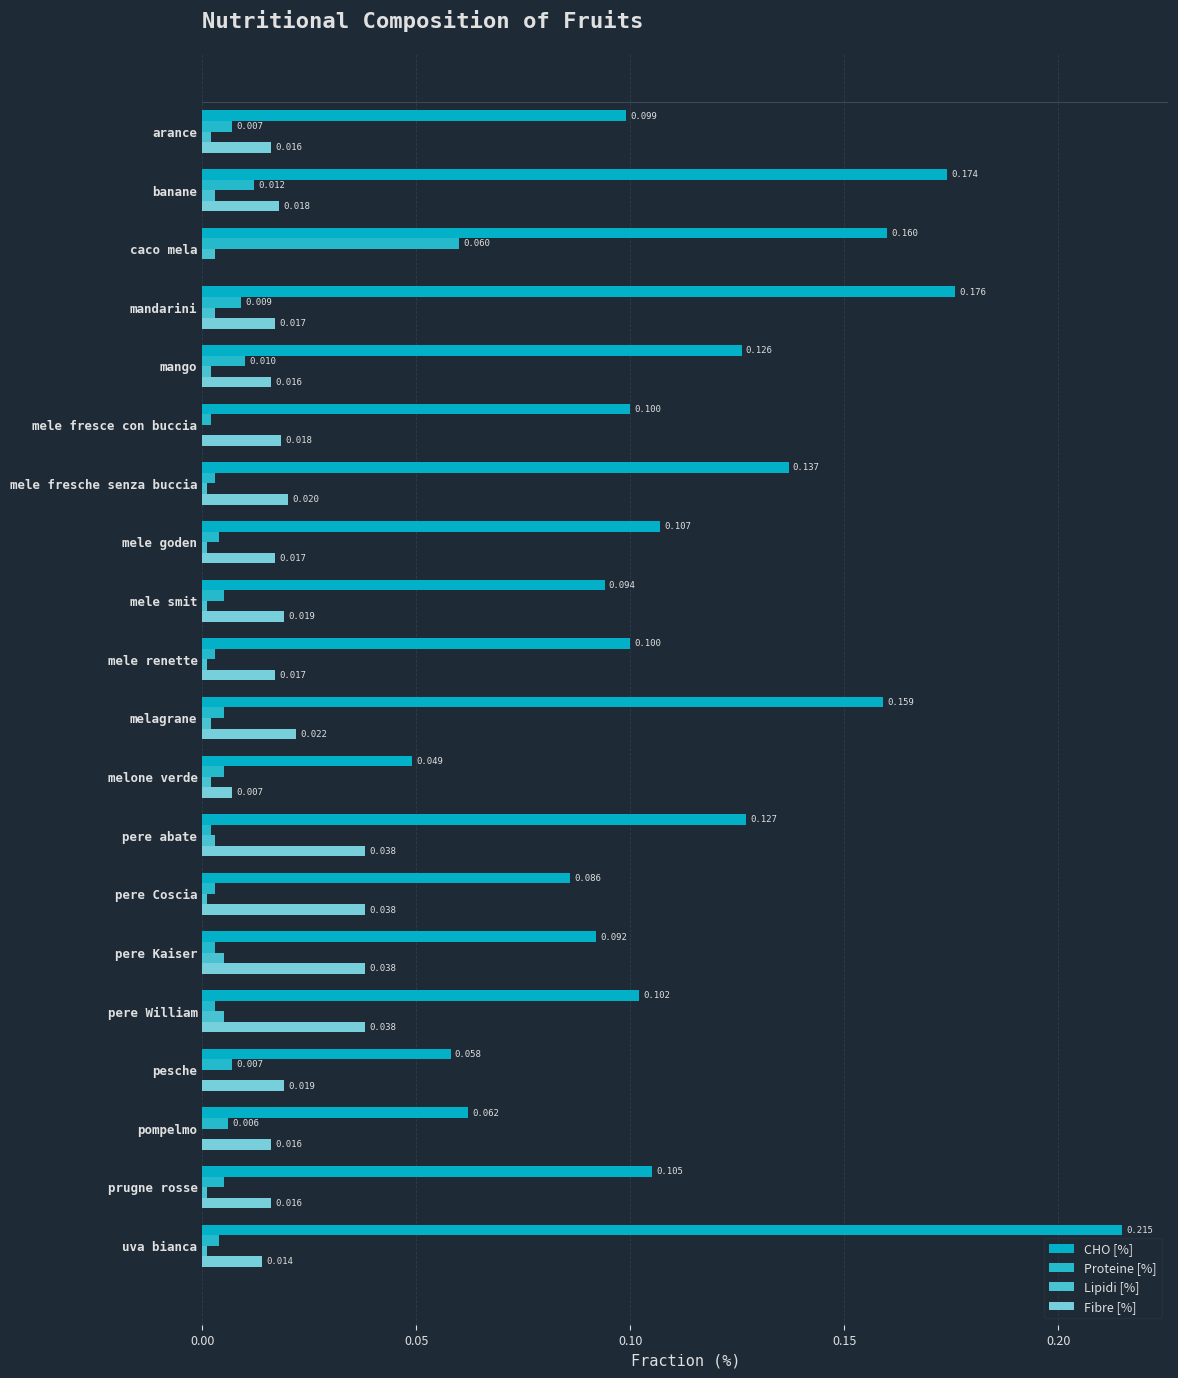

Reading left to right, transcribe all the data shown in this chart.

CHO [%]: 0.1	0.2	0.2	0.2	0.1	0.1	0.1	0.1	0.1	0.1	0.2	0.0	0.1	0.1	0.1	0.1	0.1	0.1	0.1	0.2
Proteine [%]: 0.0	0.0	0.1	0.0	0.0	0.0	0.0	0.0	0.0	0.0	0.0	0.0	0.0	0.0	0.0	0.0	0.0	0.0	0.0	0.0
Lipidi [%]: 0.0	0.0	0.0	0.0	0.0	0.0	0.0	0.0	0.0	0.0	0.0	0.0	0.0	0.0	0.0	0.0	0.0	0.0	0.0	0.0
Fibre [%]: 0.0	0.0	0.0	0.0	0.0	0.0	0.0	0.0	0.0	0.0	0.0	0.0	0.0	0.0	0.0	0.0	0.0	0.0	0.0	0.0